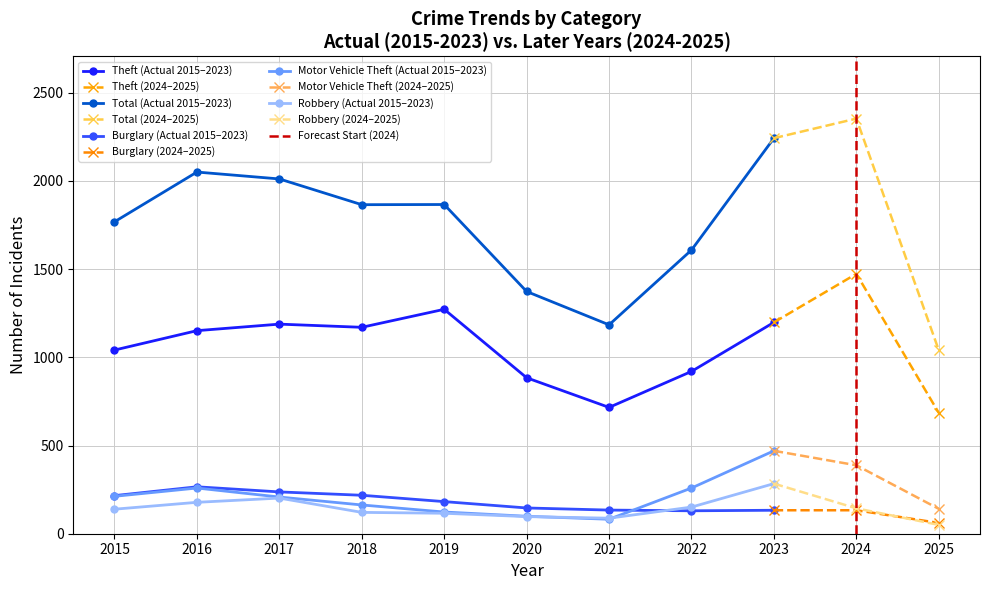

Is the value of Total at 2025 greater than the value of Theft at 2022?

Yes